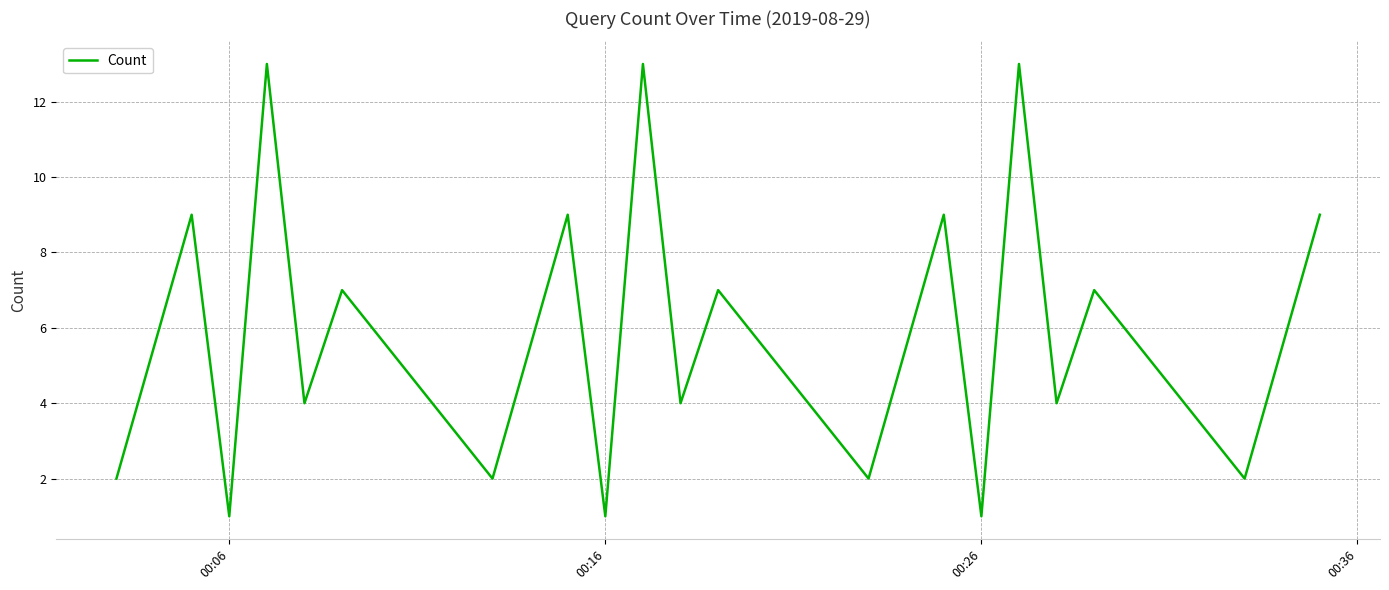

What is the greatest value displayed?

13